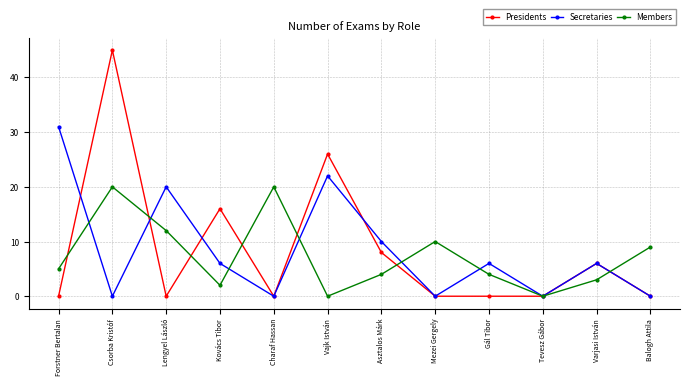

At which category is the sum across all series the highest?

Csorba Kristóf